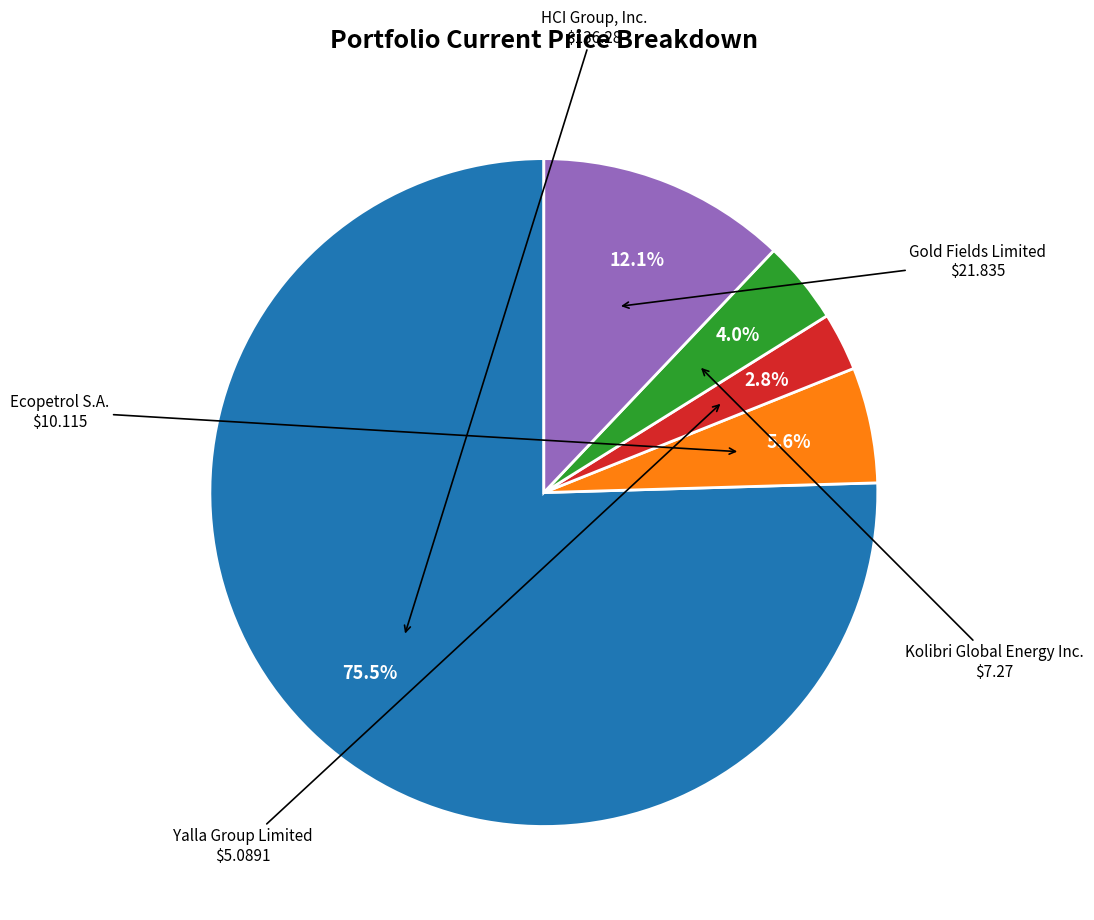

How many segments does this pie chart have?

5